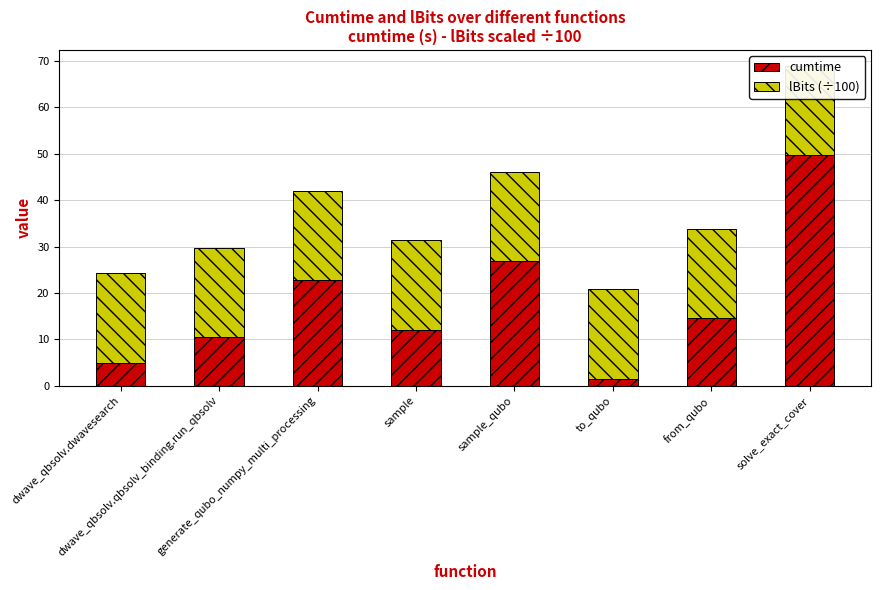

How many data points in cumtime are less than 14?

4